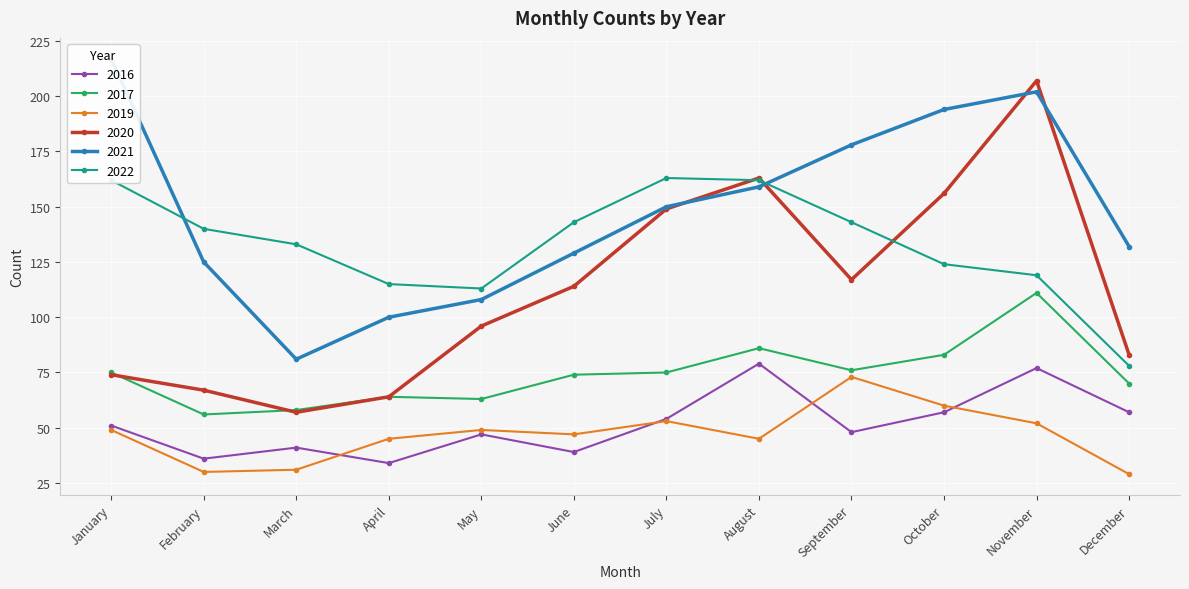

What value does the 2017 series have at August?

86